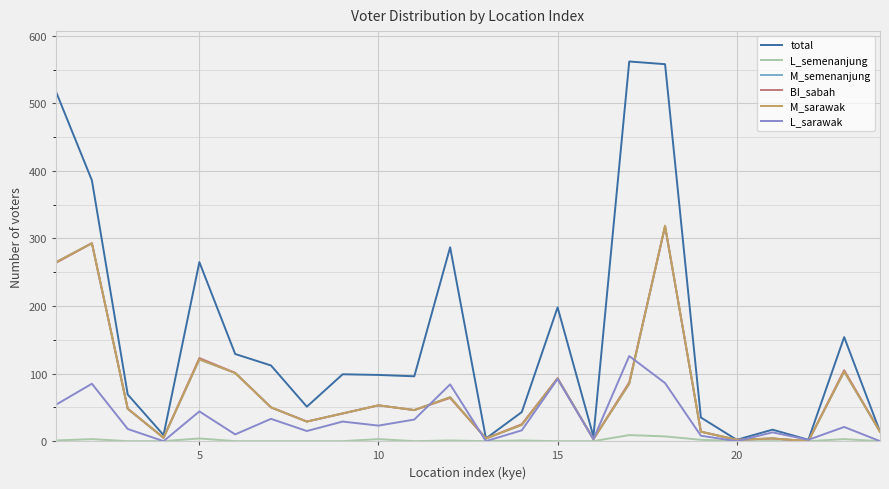

Which series has the largest range (max minus min)?

total